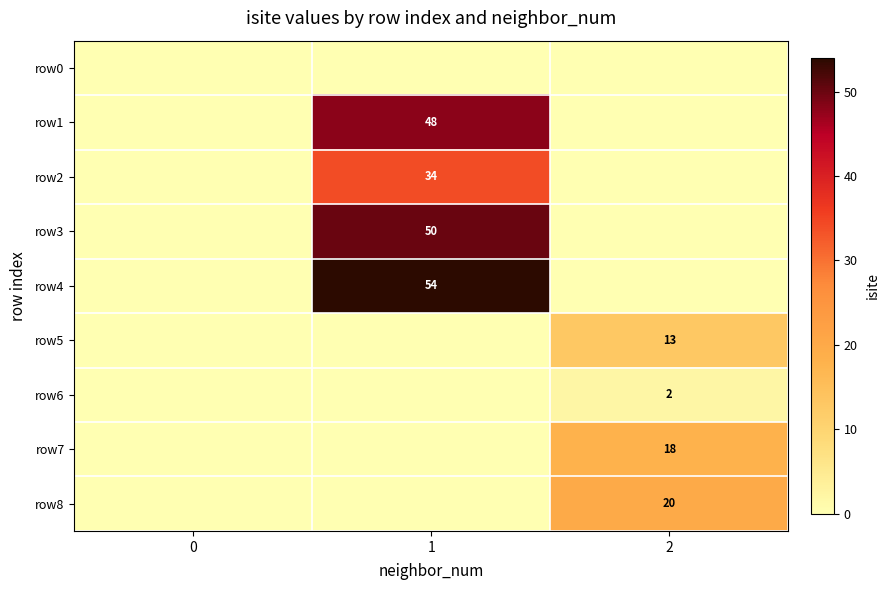

Which series has the largest range (max minus min)?

row4